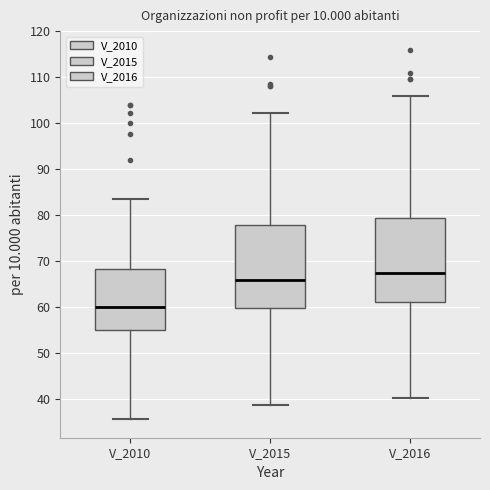

Which box has the highest median line?

V_2016